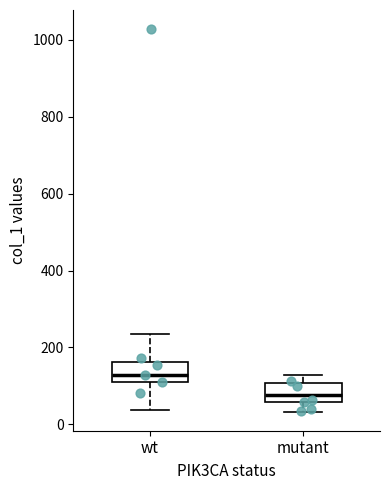

Which box's median line is the lowest?

mutant